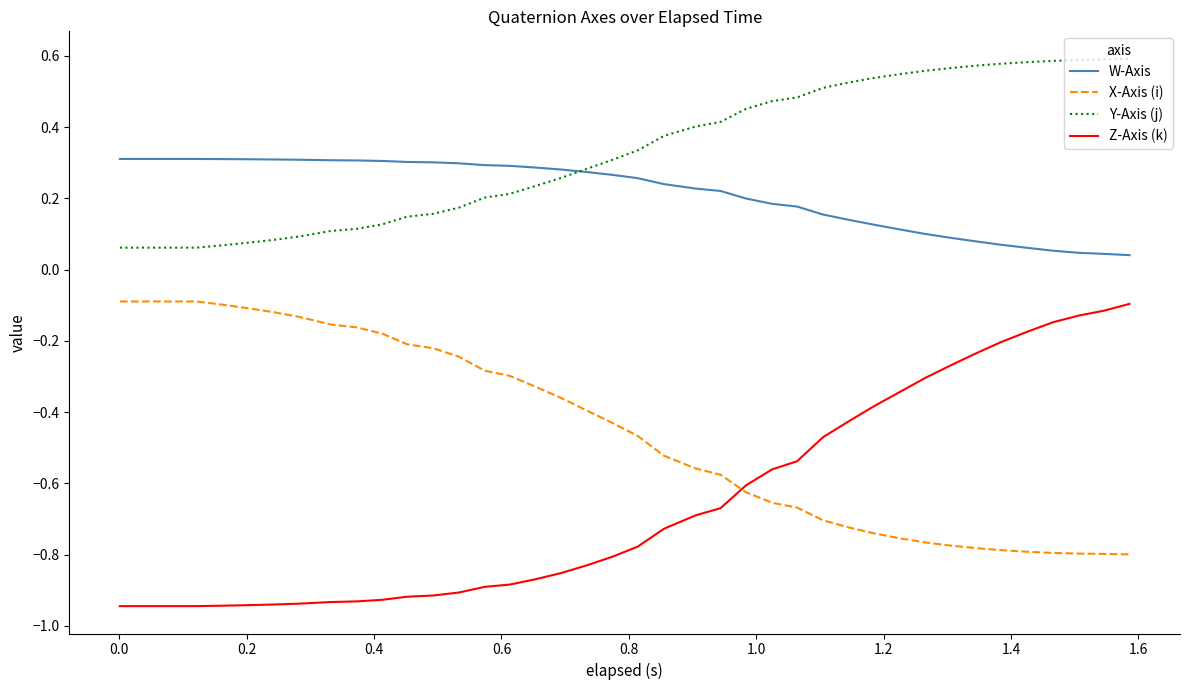

Which series has the largest total across all categories?

Y-Axis (j)